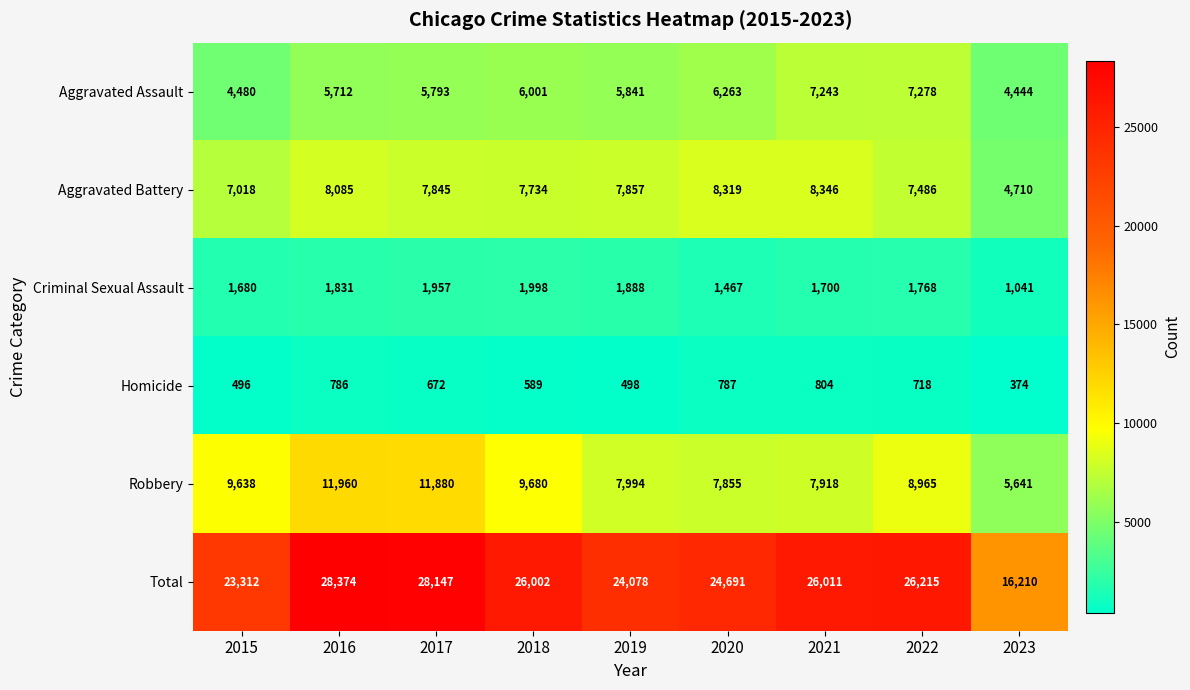

What is the total value across all series at 2018?

52004